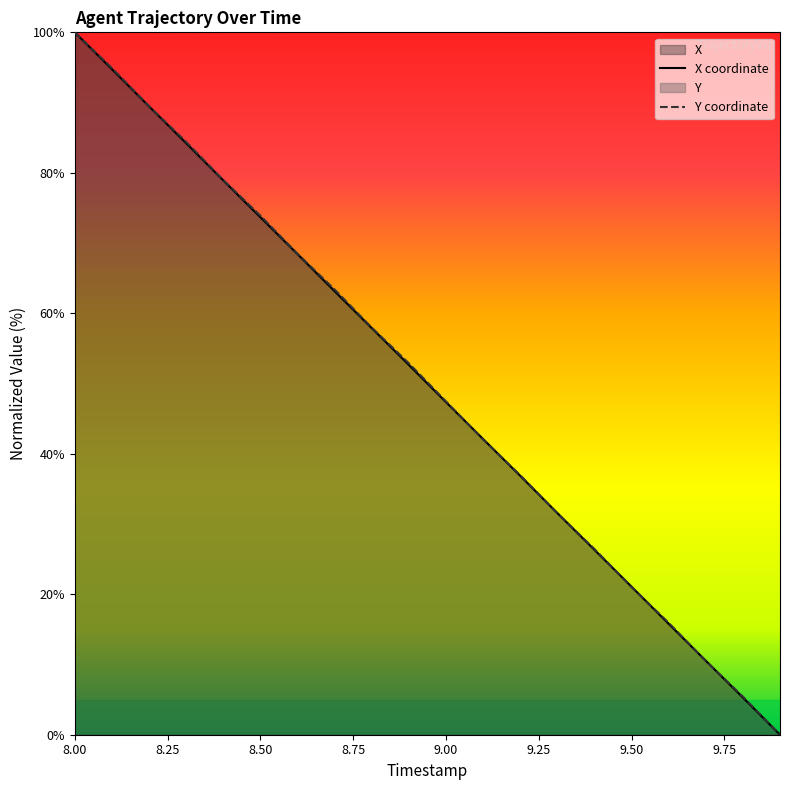

The Y coordinate series shows 64.6 at 8.00. True or false?

False